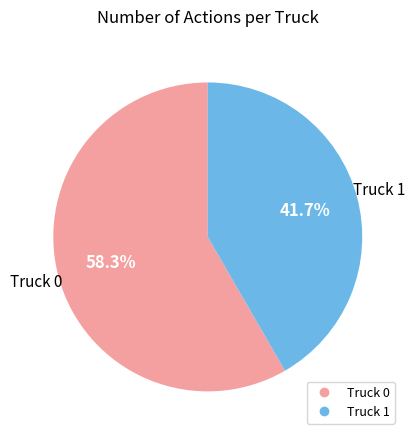

Count the number of slices in the pie.

2